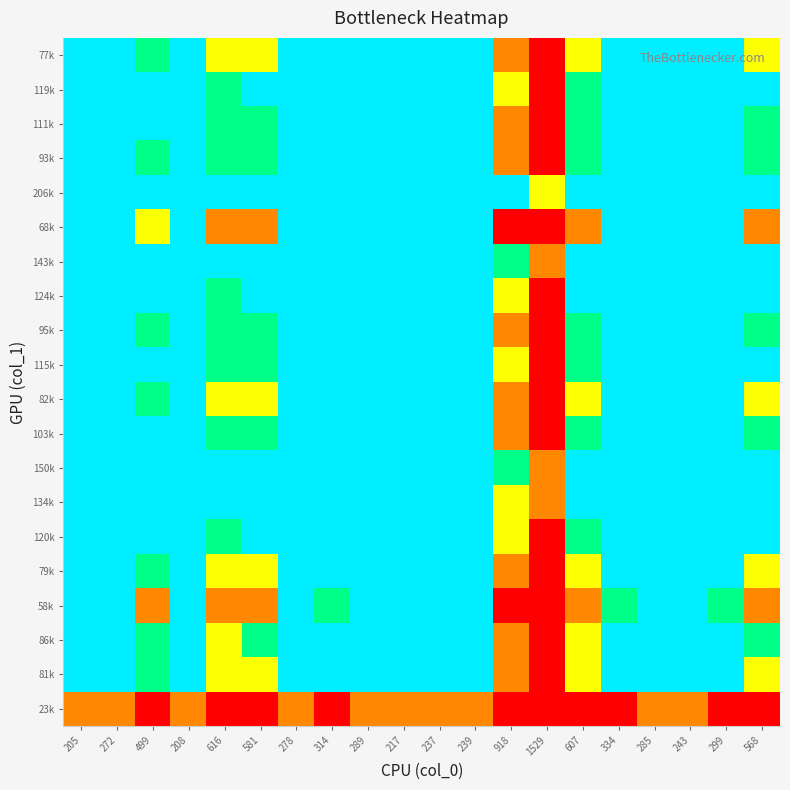

At how many categories does at least one series exceed 0?

20